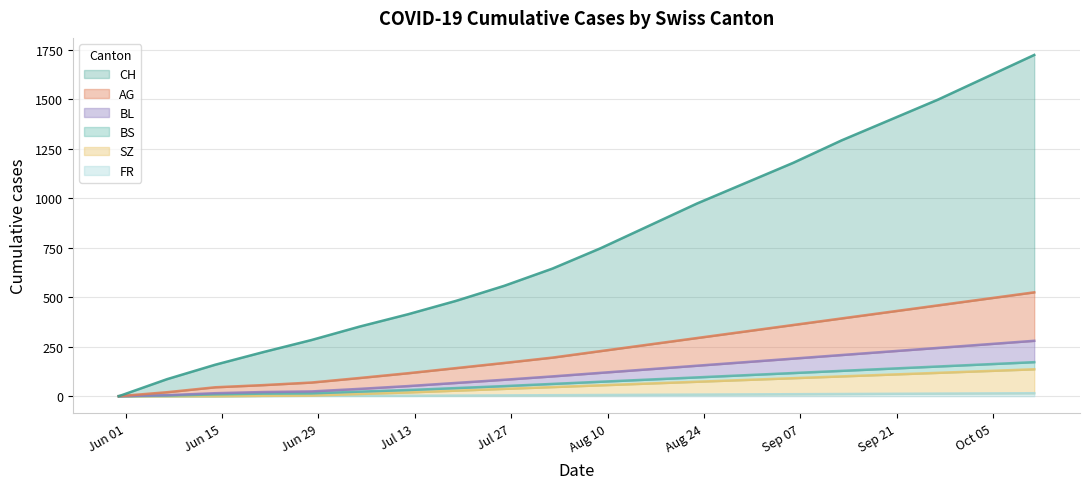

What are all the series names shown in the legend?

CH, AG, BL, BS, SZ, FR